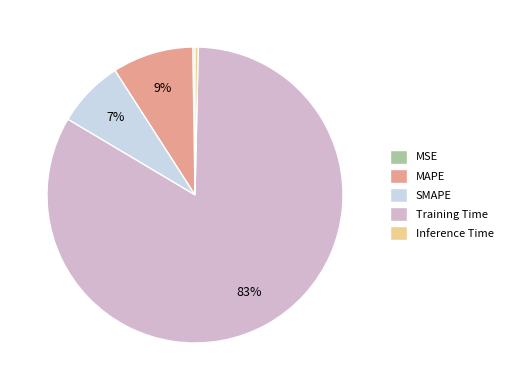

True or false: Inference Time accounts for 11% of the total.

False